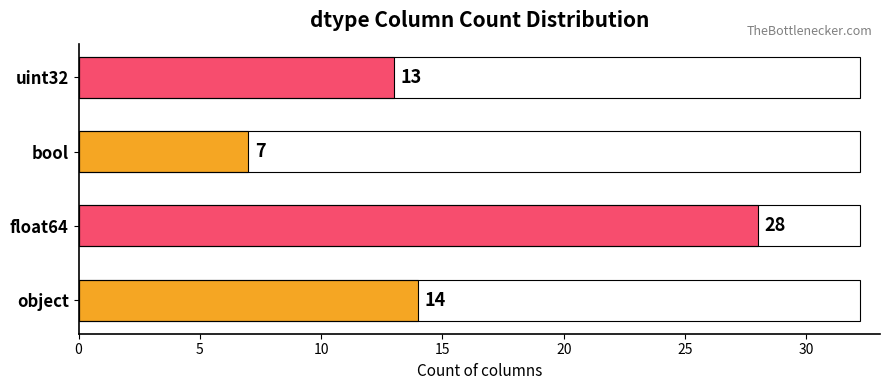

What is the change in value from object to bool?

-7